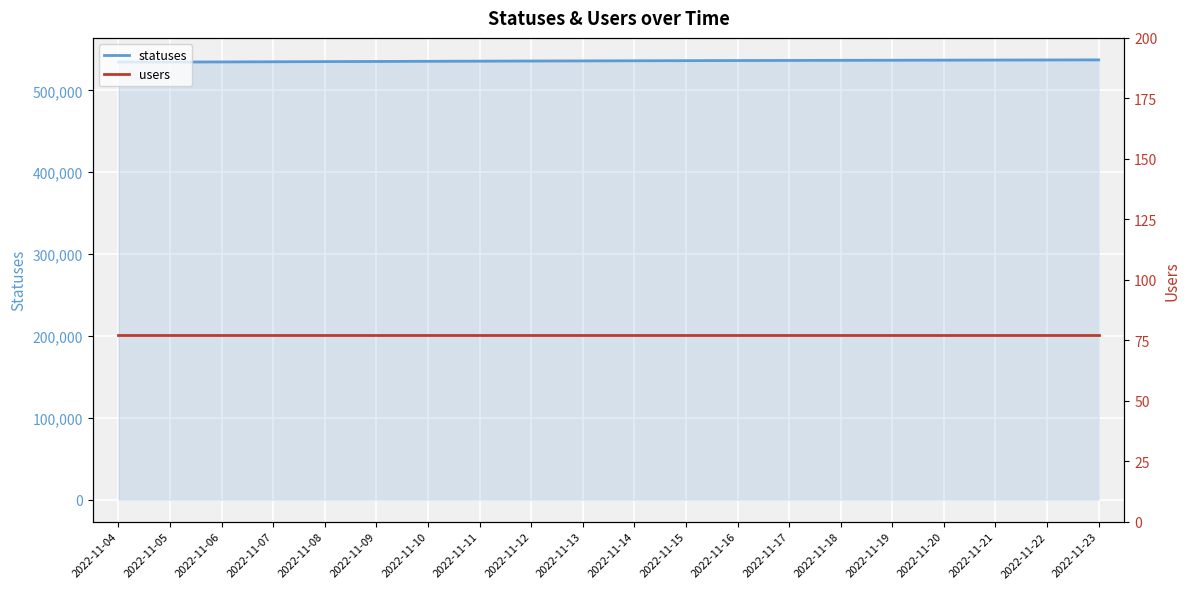

Read the statuses value at 2022-11-12.

535950